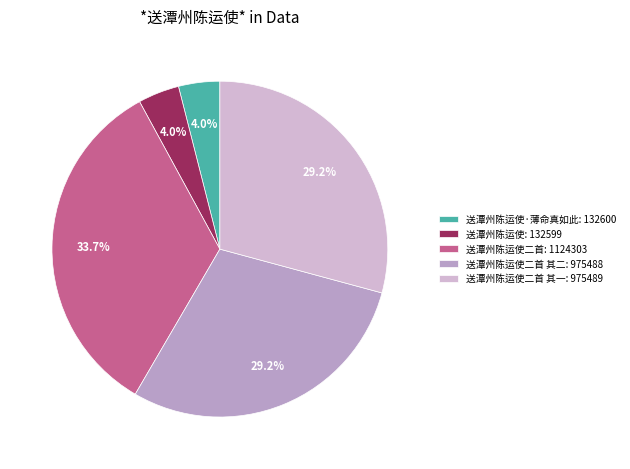

Does any single category account for the majority?

No